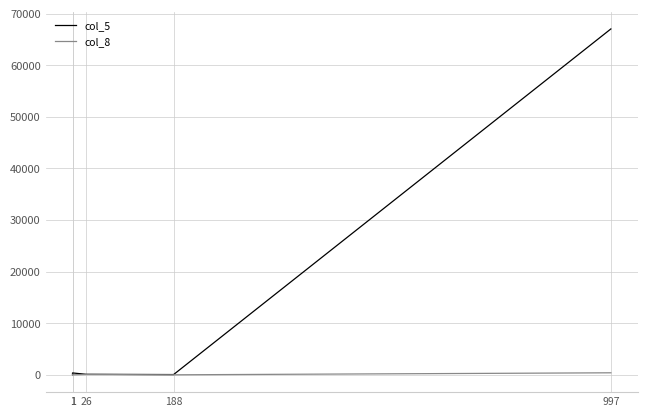

Which series has the widest spread of values?

col_5